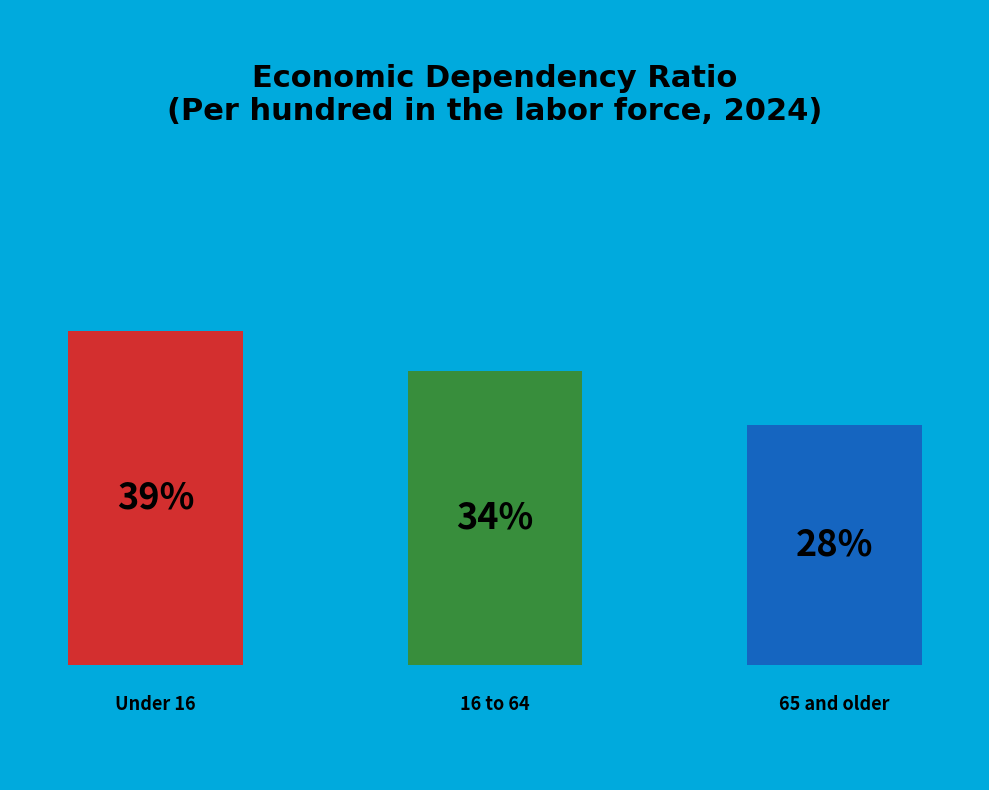

To the nearest percent, what percentage of the pie is 65 and older?

28%